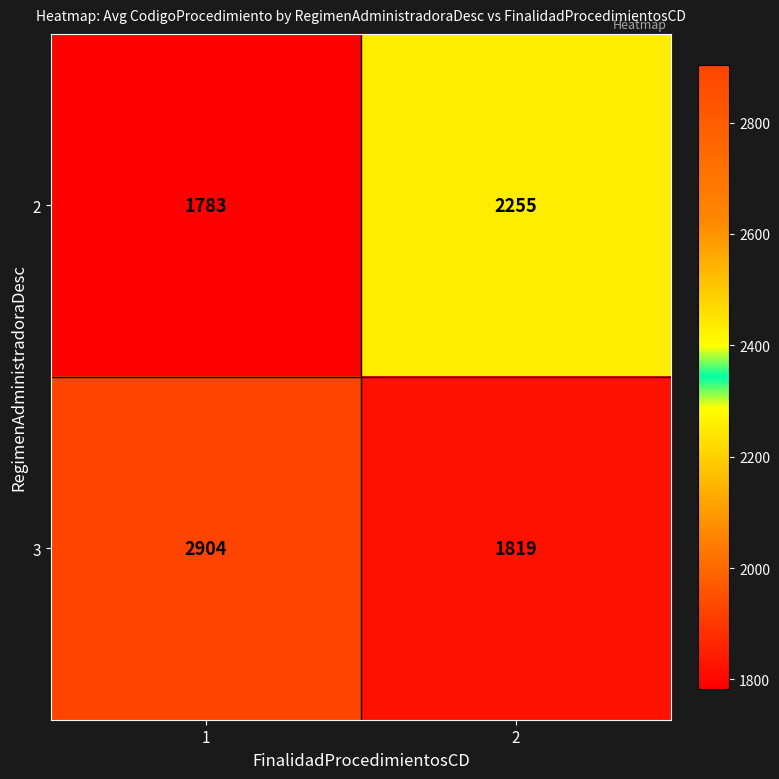

How many distinct data groups are displayed?

2